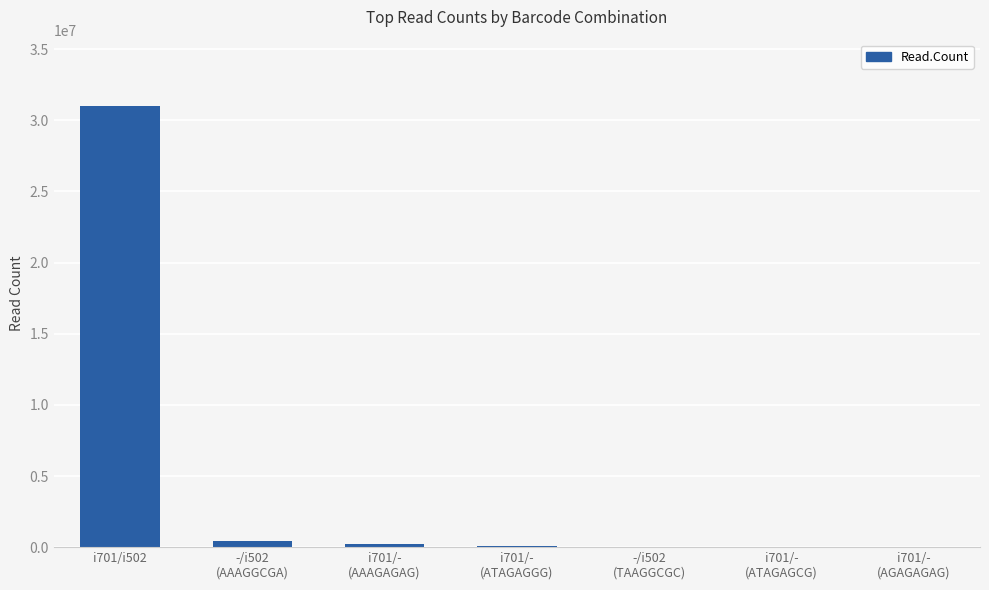

What is the greatest value displayed?

31019352